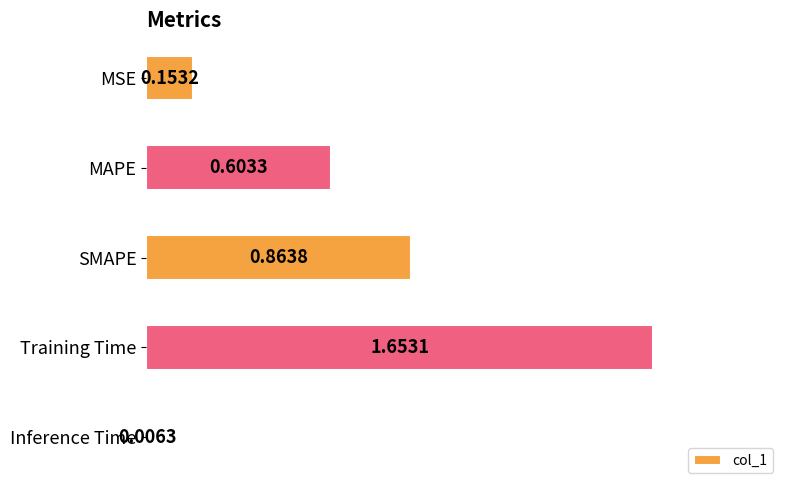

Which category has the highest value across all series?

Training Time